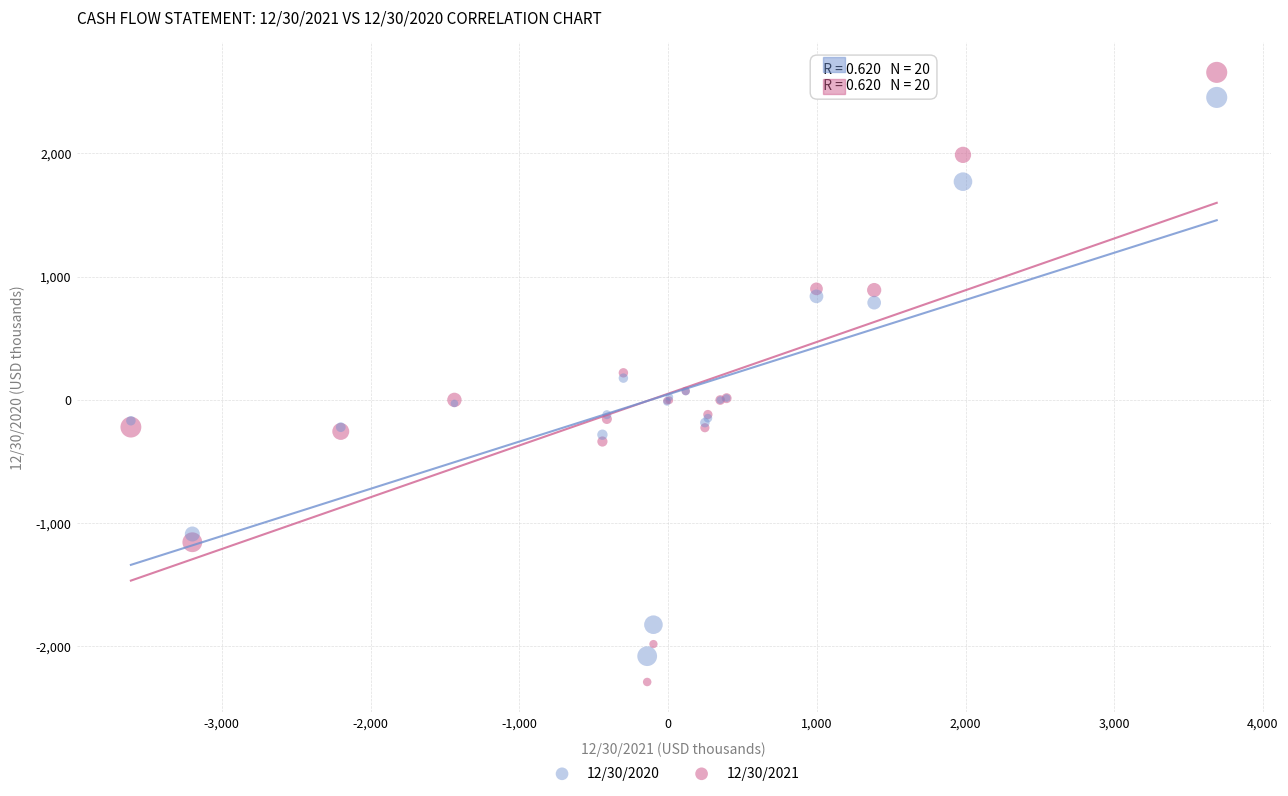

Which series contains the lowest Y value?

12/30/2021